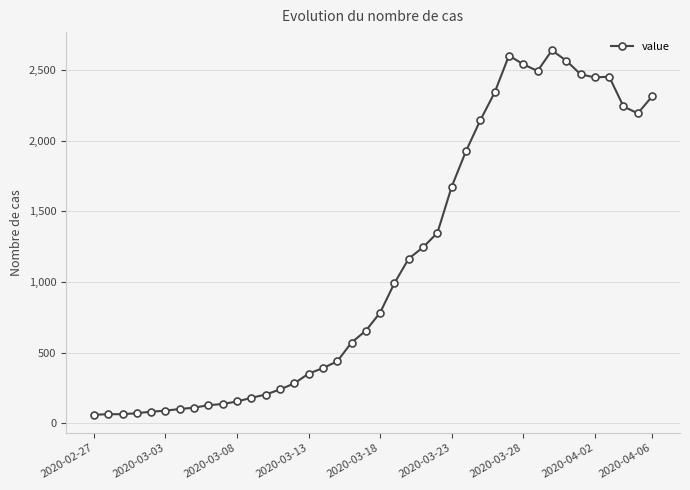

What is the average value?

1124